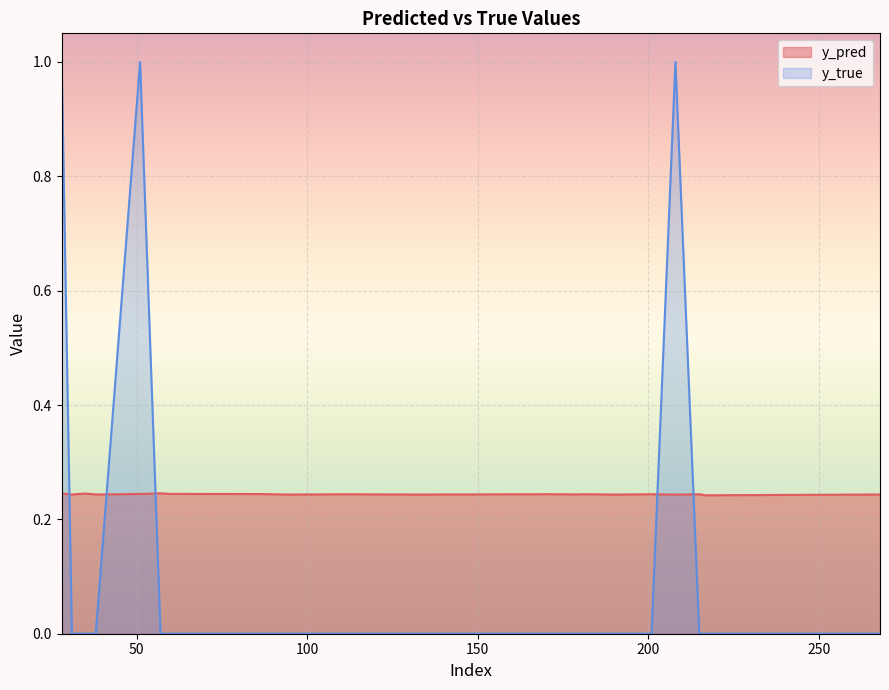

At which label is y_pred closest to 0?

217